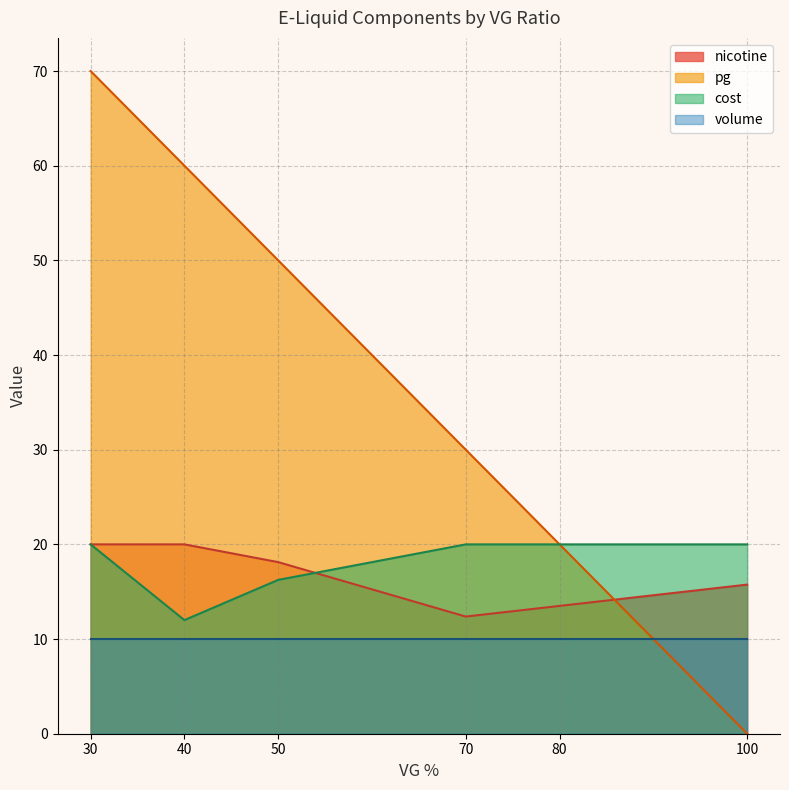

What are all the series names shown in the legend?

nicotine, pg, cost, volume